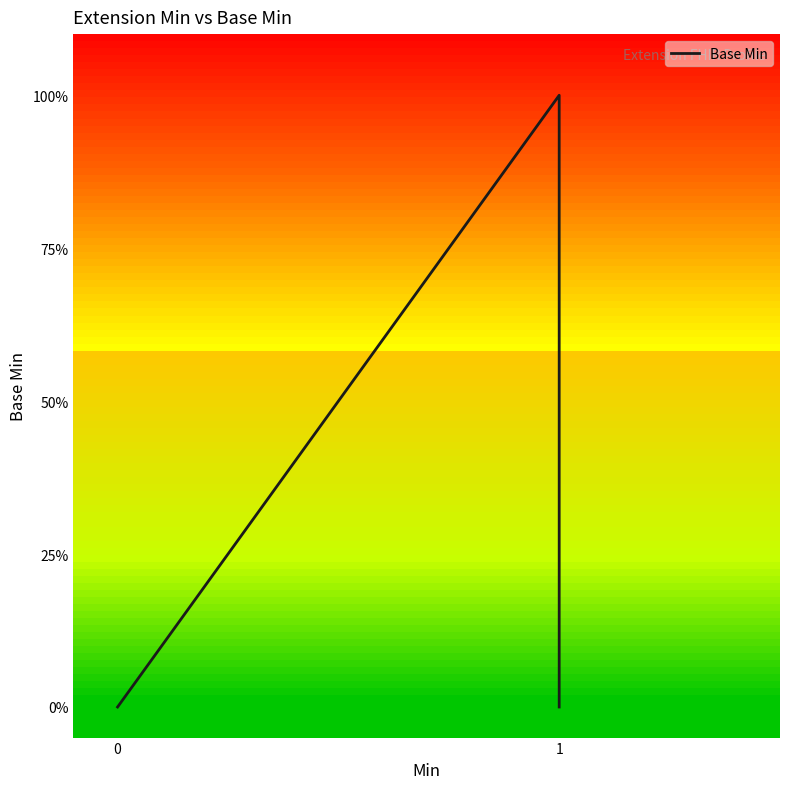

True or false: the data shows -1 at 2.

False